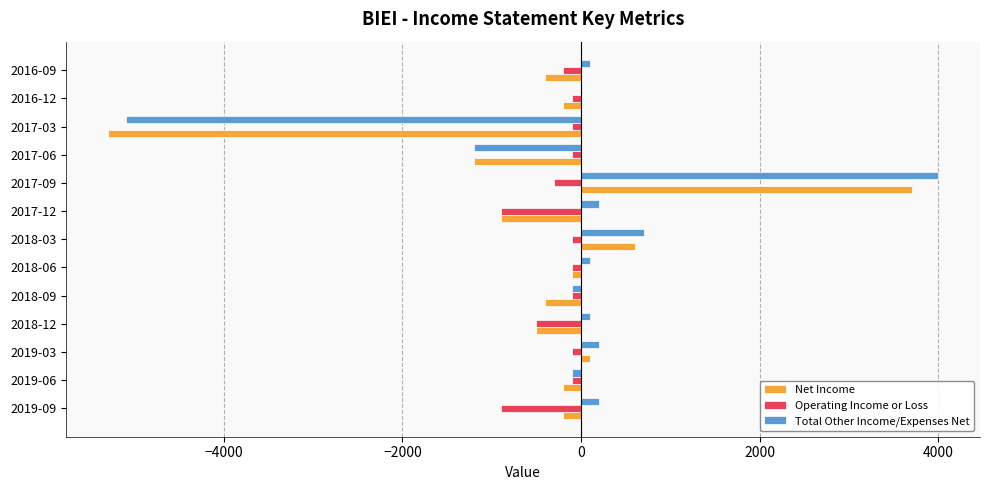

Between 2017-12 and 2017-09, which series saw the biggest shift?

Net Income